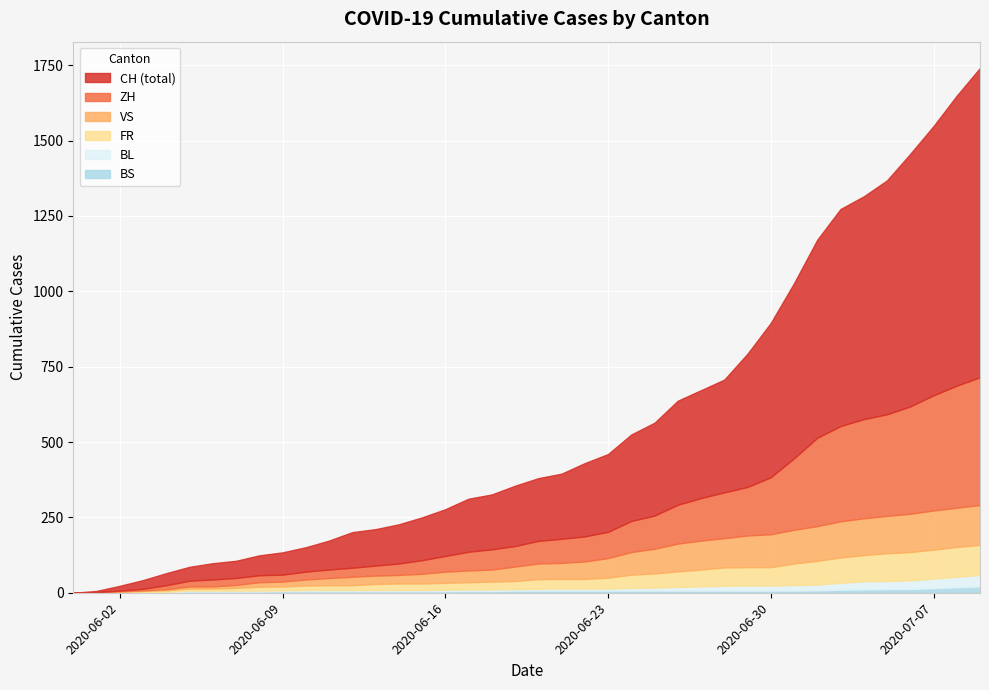

Rank the series at 2020-06-23 from highest to lowest value.

CH, ZH, VS, FR, BS, BL